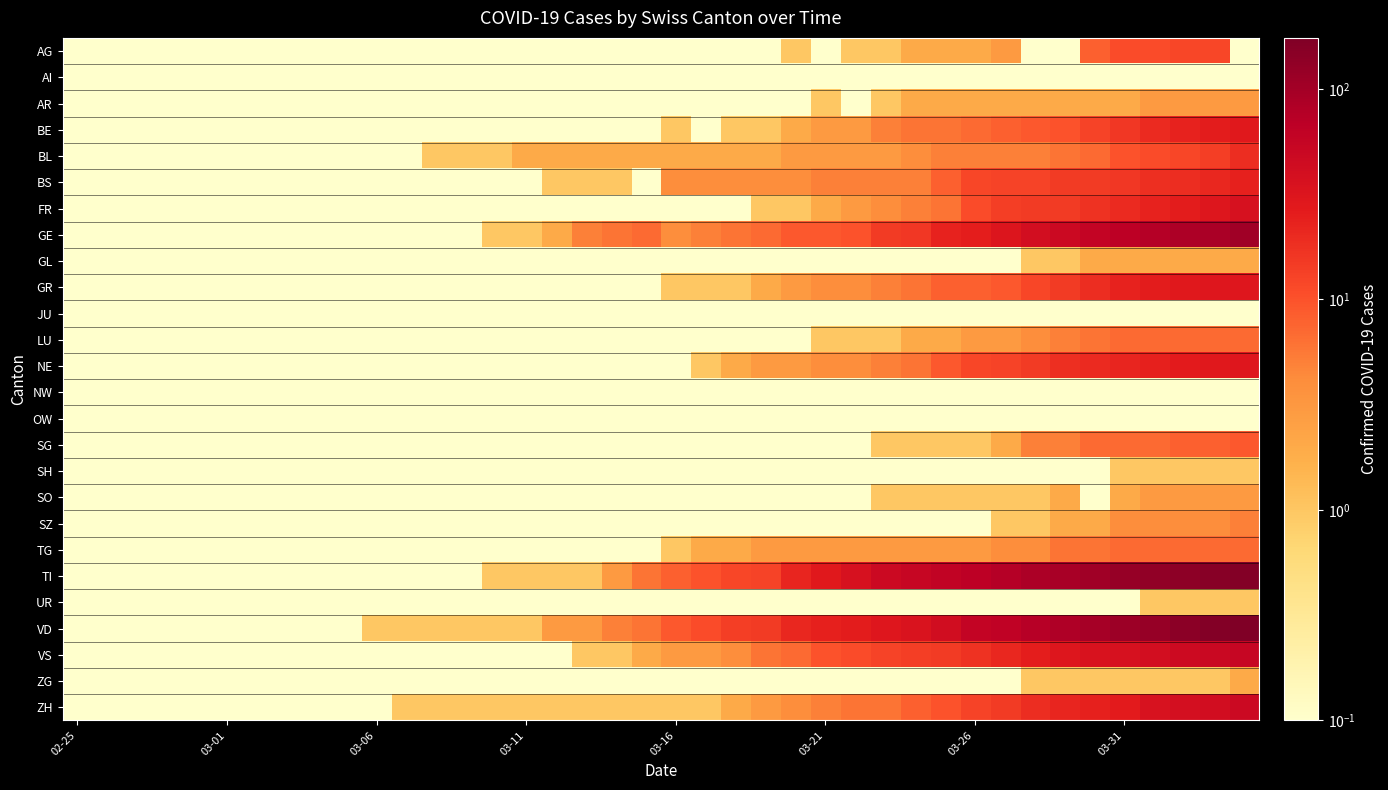

At how many categories does at least one series exceed 136?

3